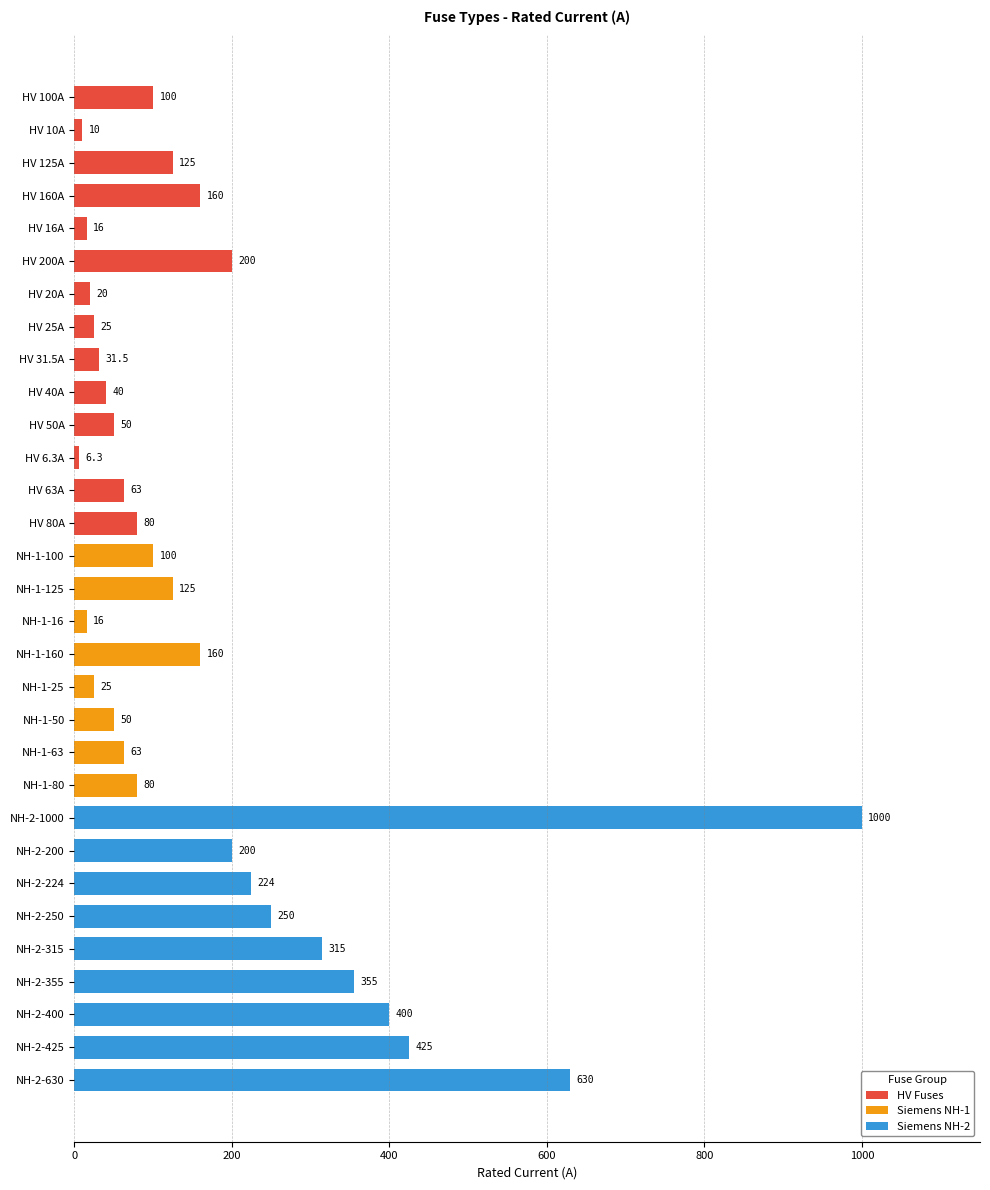

What is the ratio of the value at NH-2-315 to the value at NH-1-80?

3.9